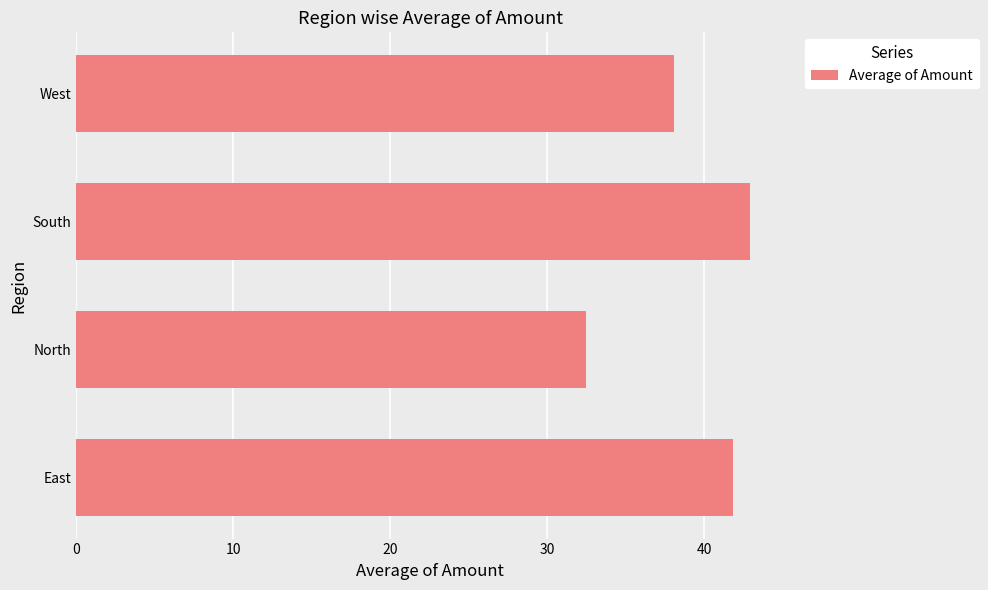

What value does the data have at West?

38.1